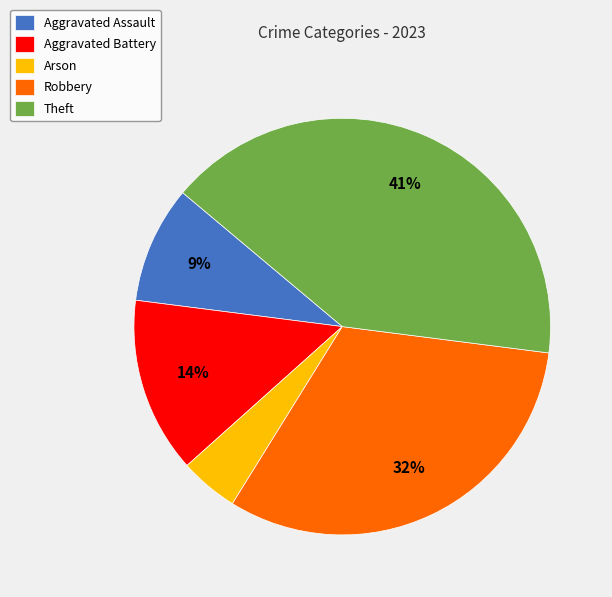

Is it true that Robbery is 32% of the pie?

True